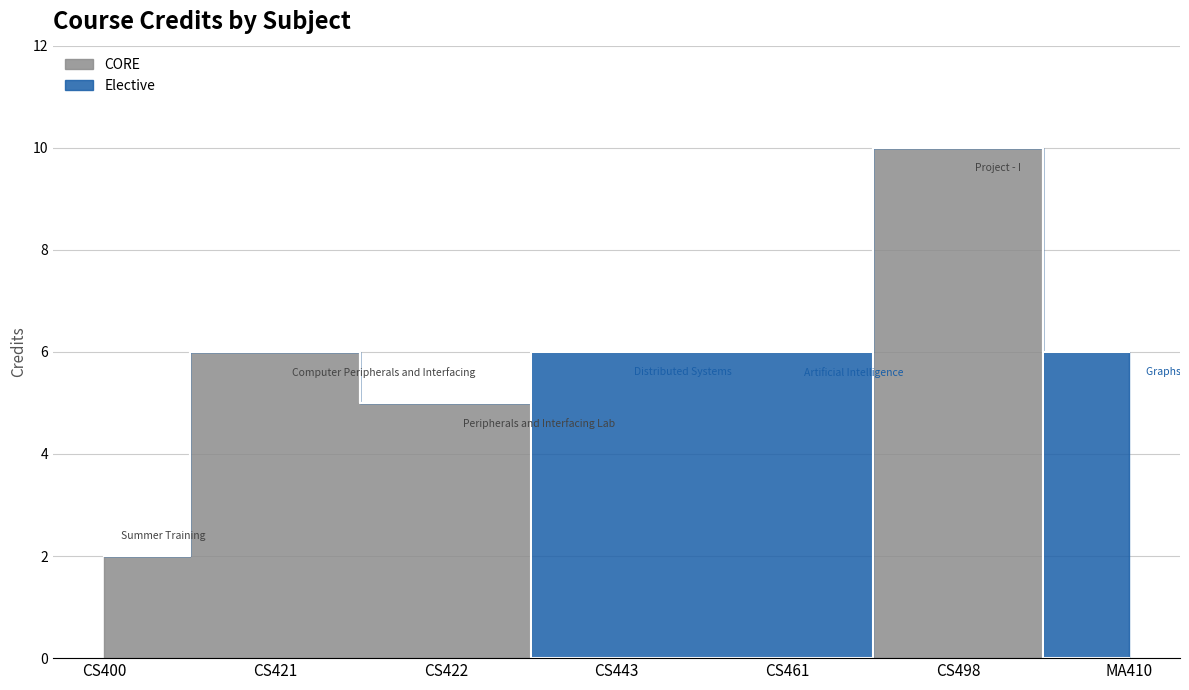

How many interior local valleys (lower than both neighbors) does the data have?

1